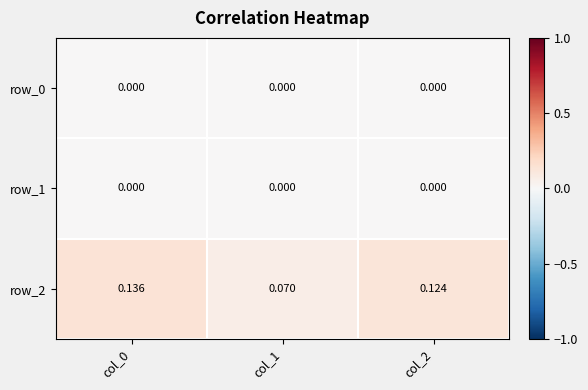

How many series are shown in this chart?

3